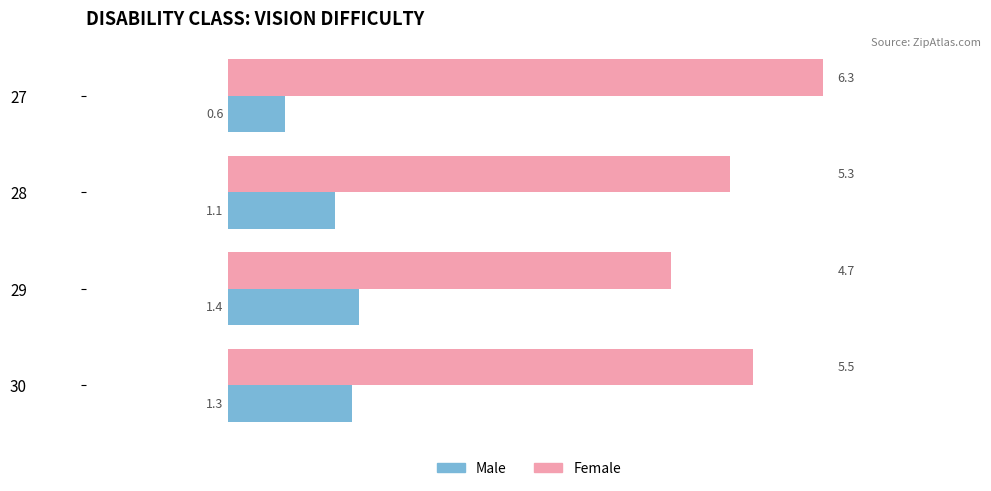

Which label corresponds to the smallest value in the chart?

27